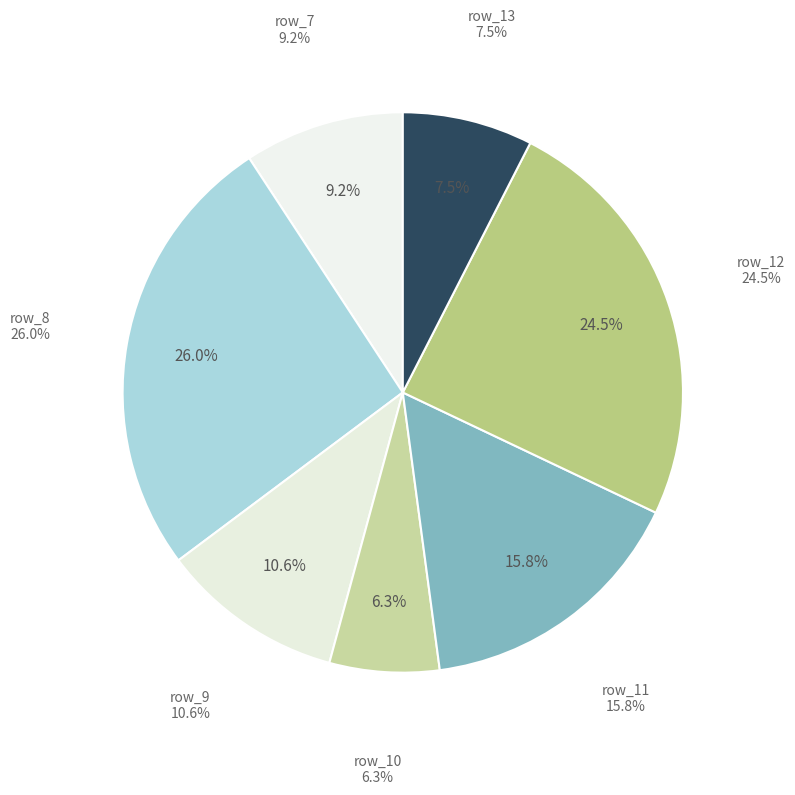

To the nearest percent, what portion does row_13 represent?

8%